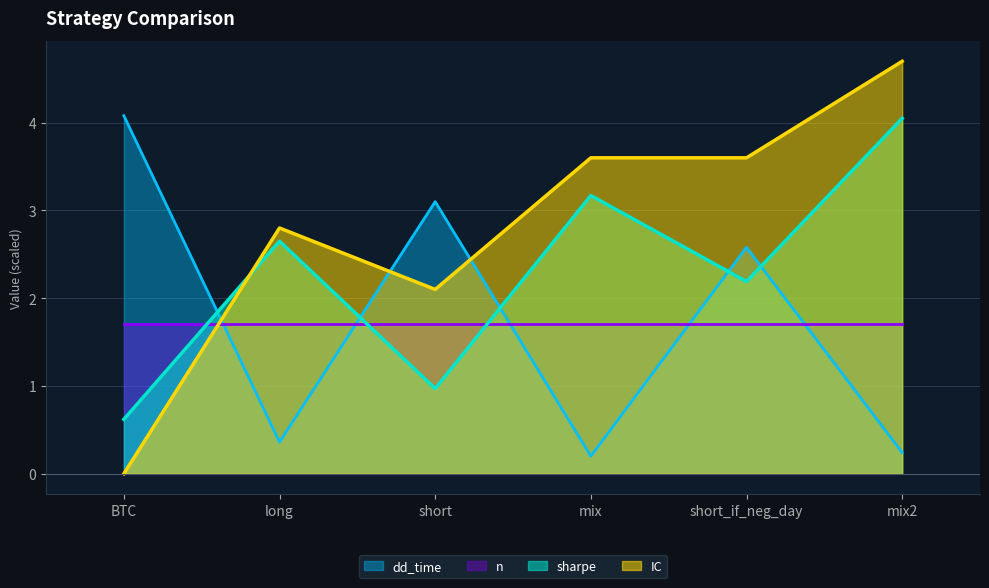

Which series ends up on top after the final intersection of sharpe and dd_time?

sharpe